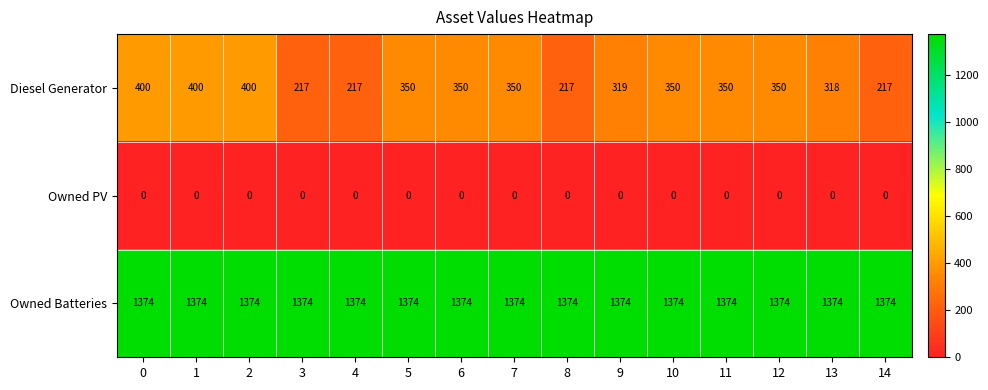

The Owned Batteries series shows 448 at 2. True or false?

False